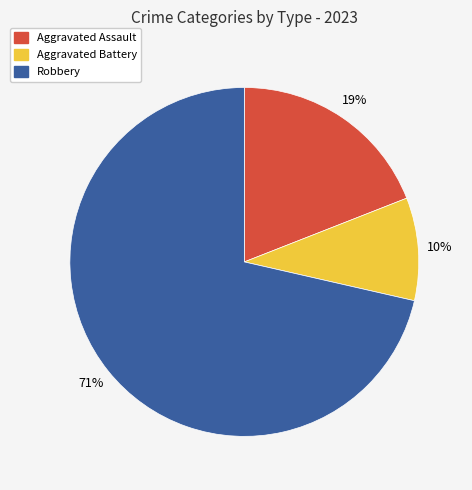

To the nearest percent, what is the average slice percentage?

33%